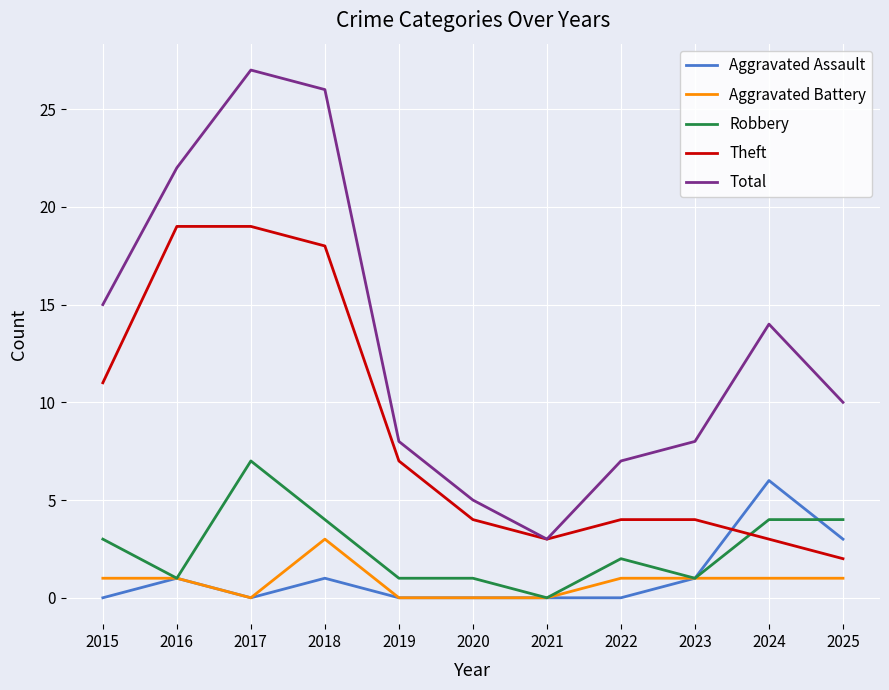

What are all the series names shown in the legend?

Aggravated Assault, Aggravated Battery, Robbery, Theft, Total